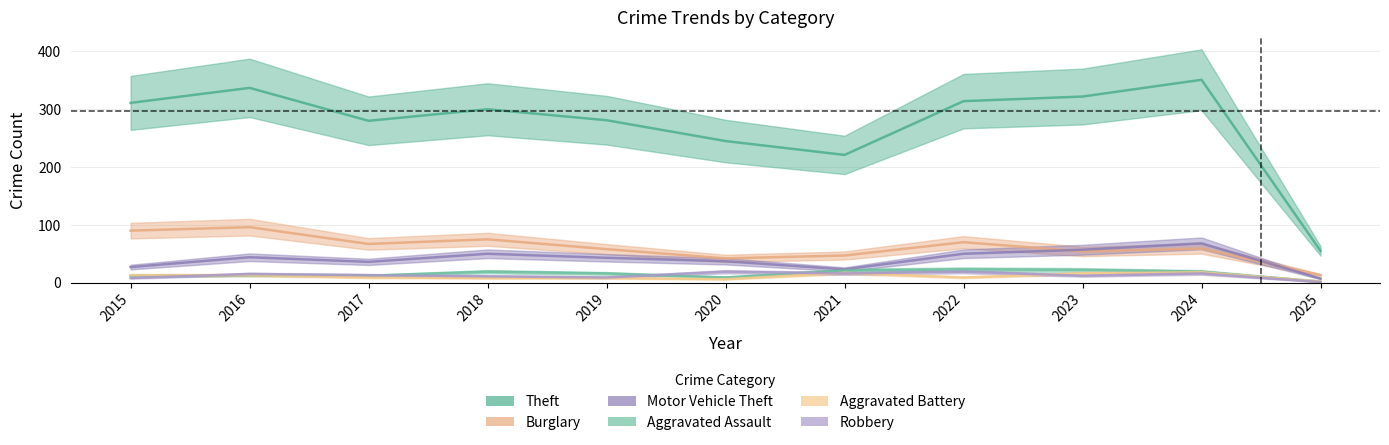

What is the total value across all series at 2015?

461